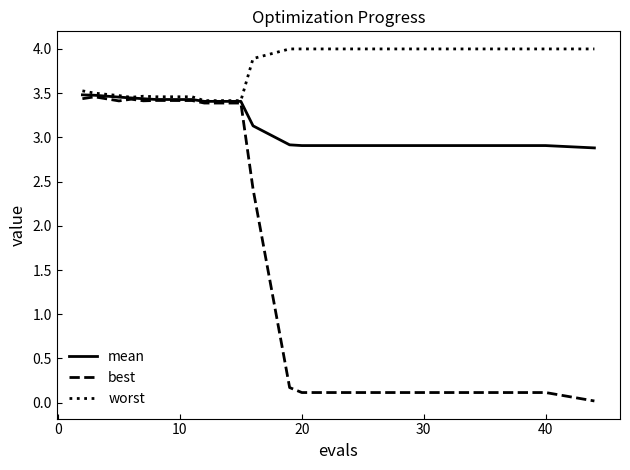

Which series has the largest total across all categories?

worst